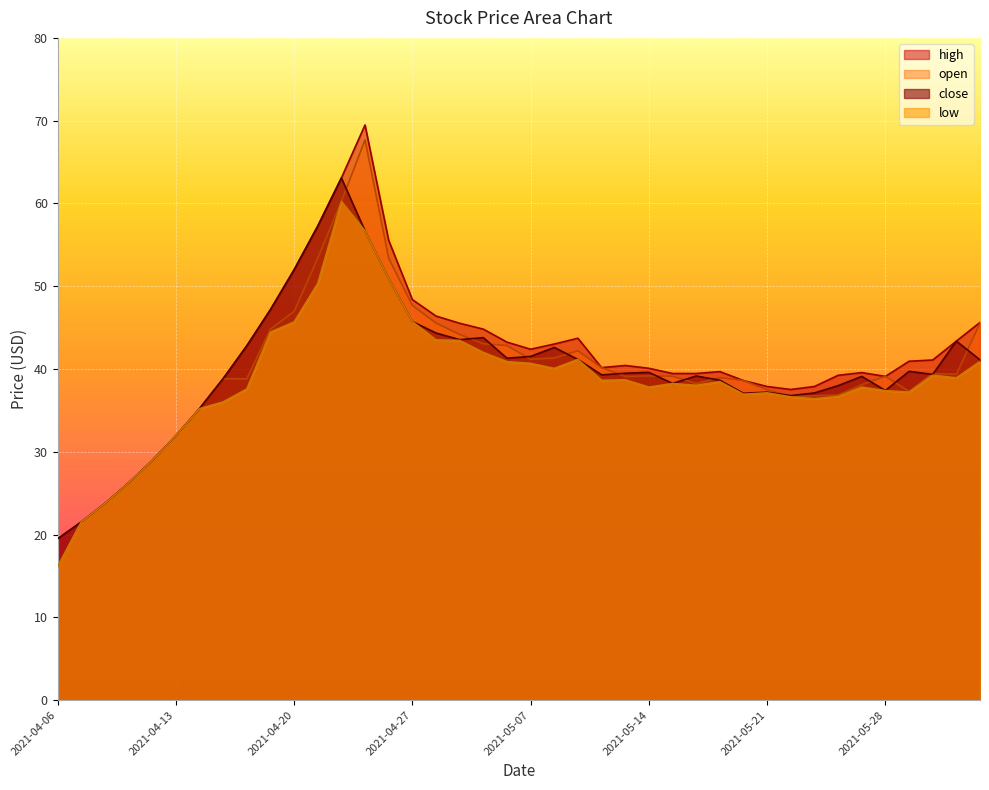

How many interior local peaks does the open series have?

7